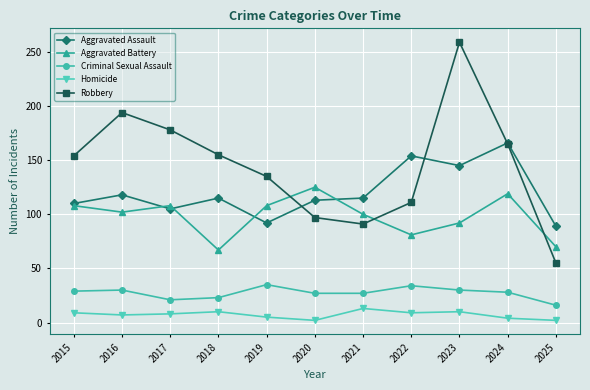

What is the average value of the Criminal Sexual Assault series?

27